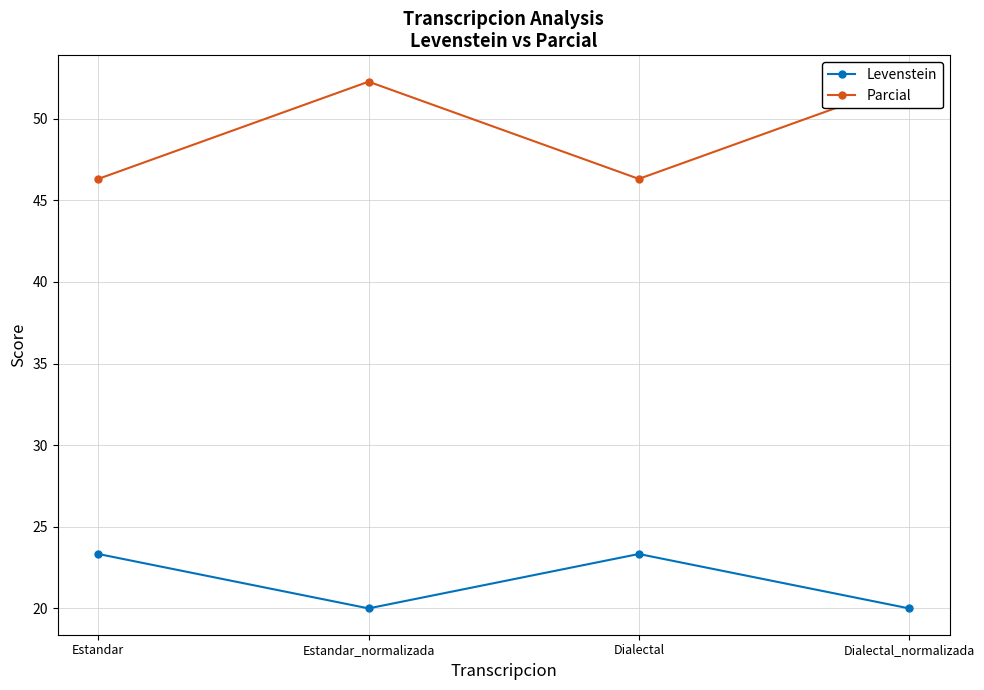

At which category does Parcial reach its first local peak?

Estandar_normalizada